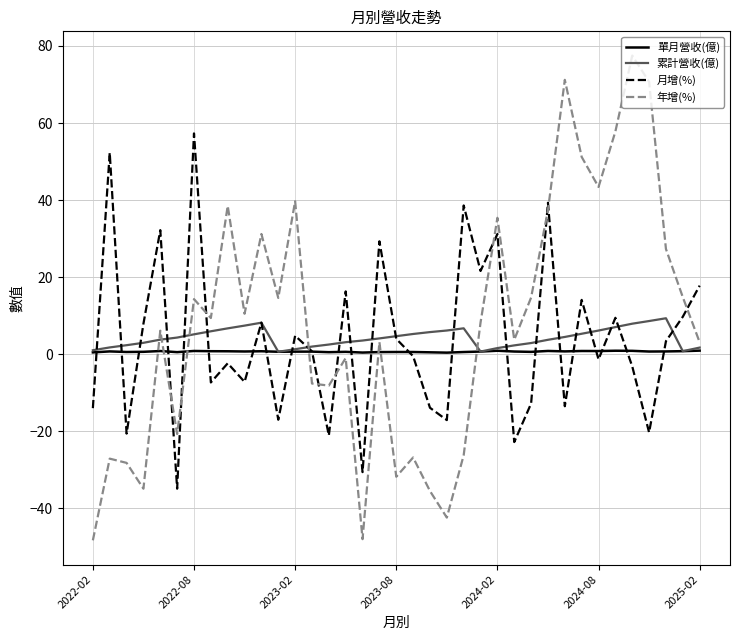

What is the minimum value for 月增(%)?

-34.9